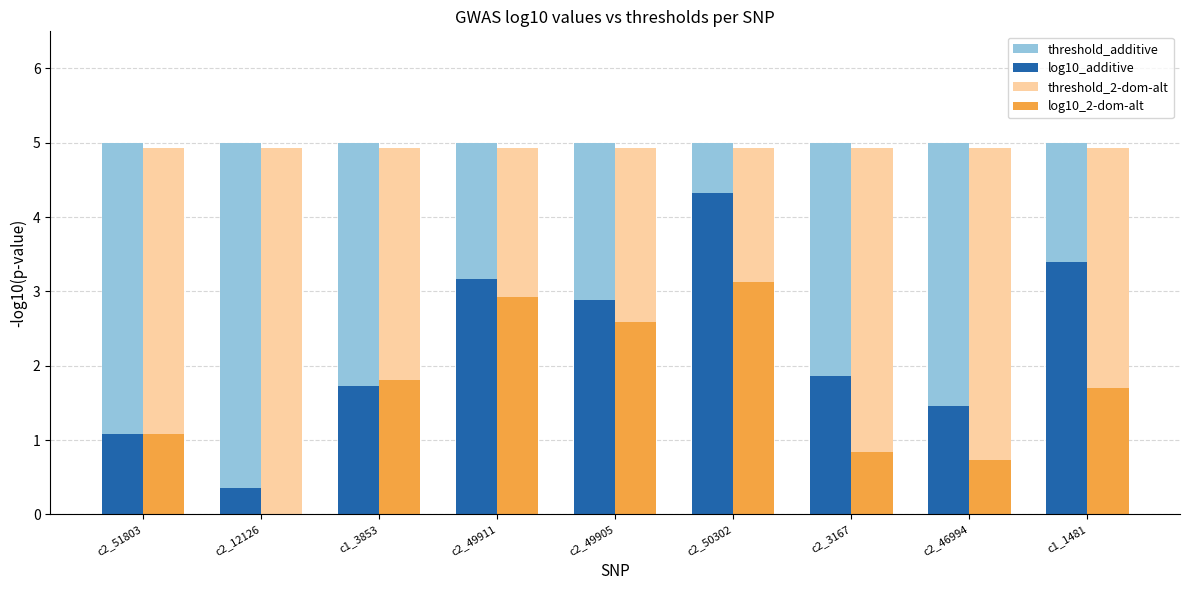

The log10_additive series shows 2.5 at c2_50302. True or false?

False